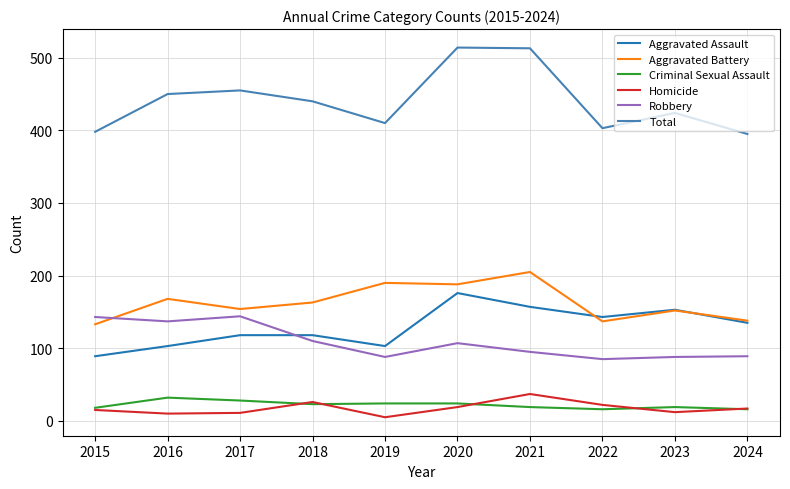

At which category does Aggravated Battery reach its first local peak?

2016